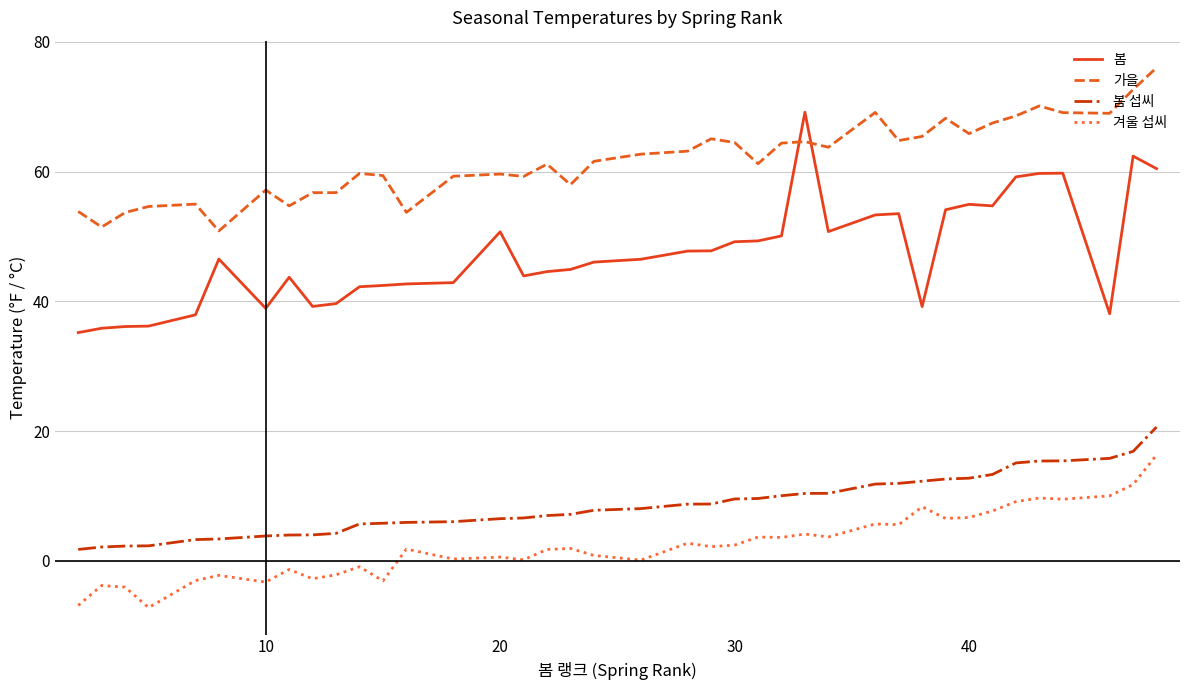

Which series has the largest total across all categories?

가을